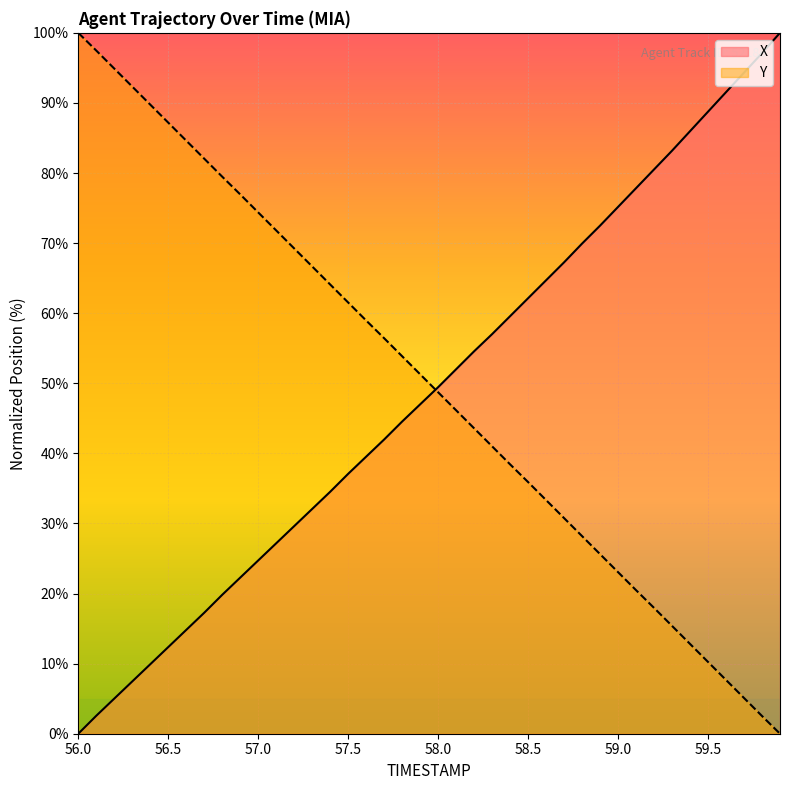

At 59.1, list the series in order from smallest to largest.

Y, X